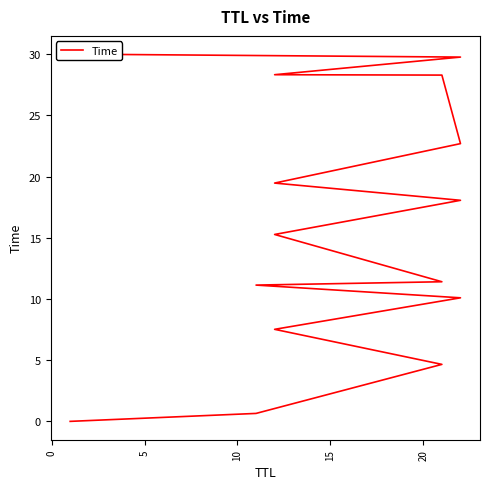

How many series are shown in this chart?

1